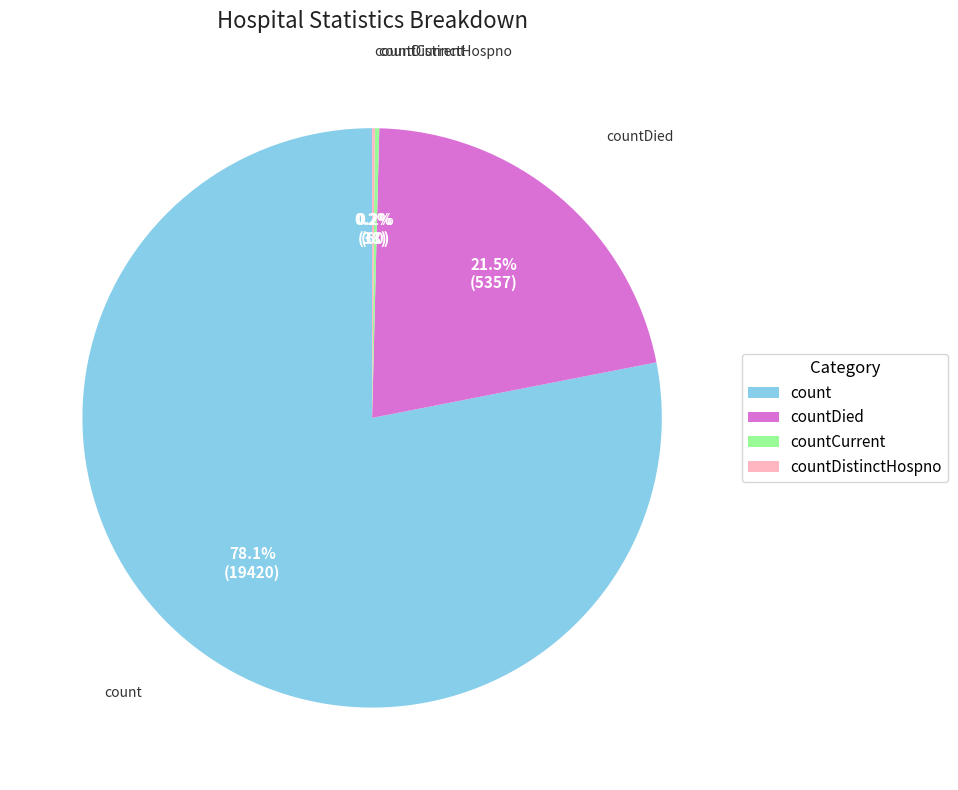

How much of the chart is everything except count?

21.9%